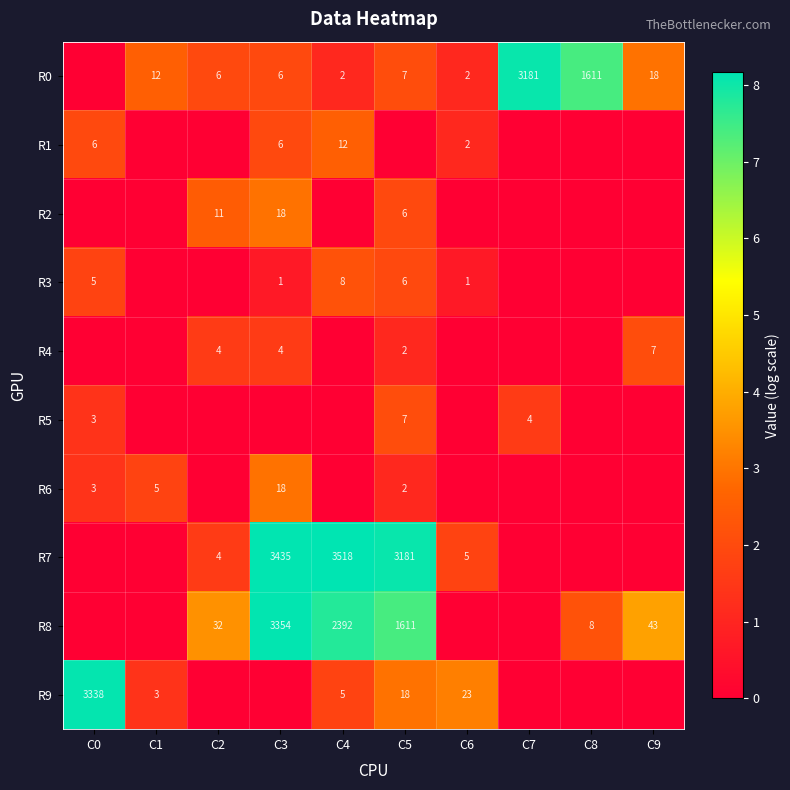

True or false: R7 has a value of 3435 at C3.

True